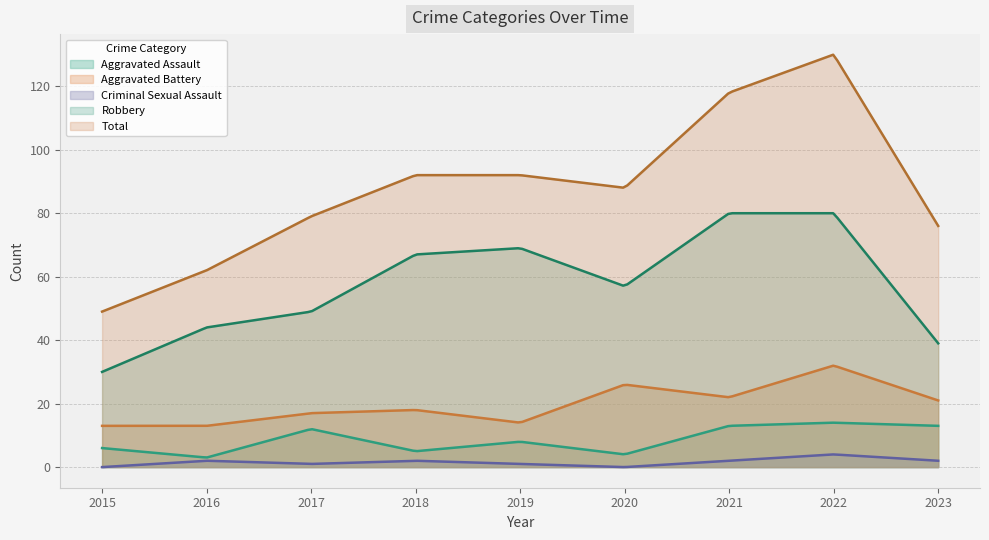

At 2015, list the series in order from largest to smallest.

Total, Robbery, Aggravated Battery, Aggravated Assault, Criminal Sexual Assault